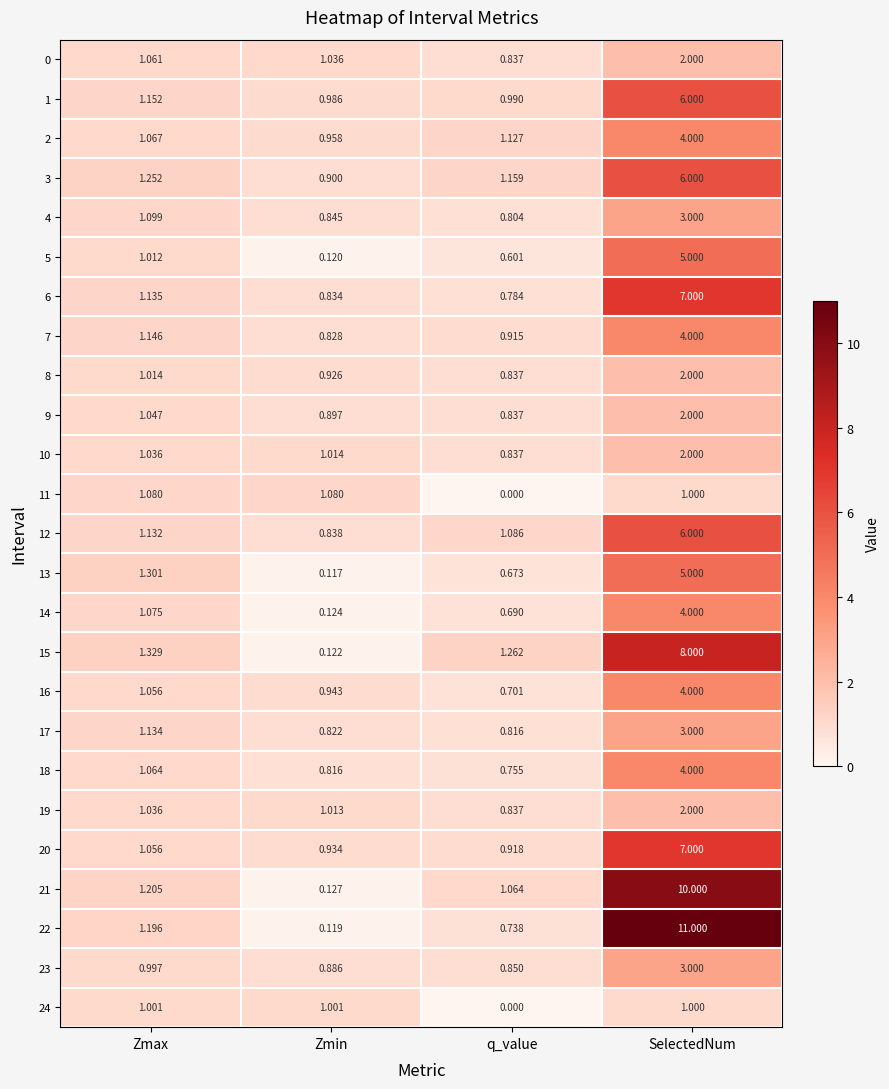

At which label does 5 reach its peak?

SelectedNum